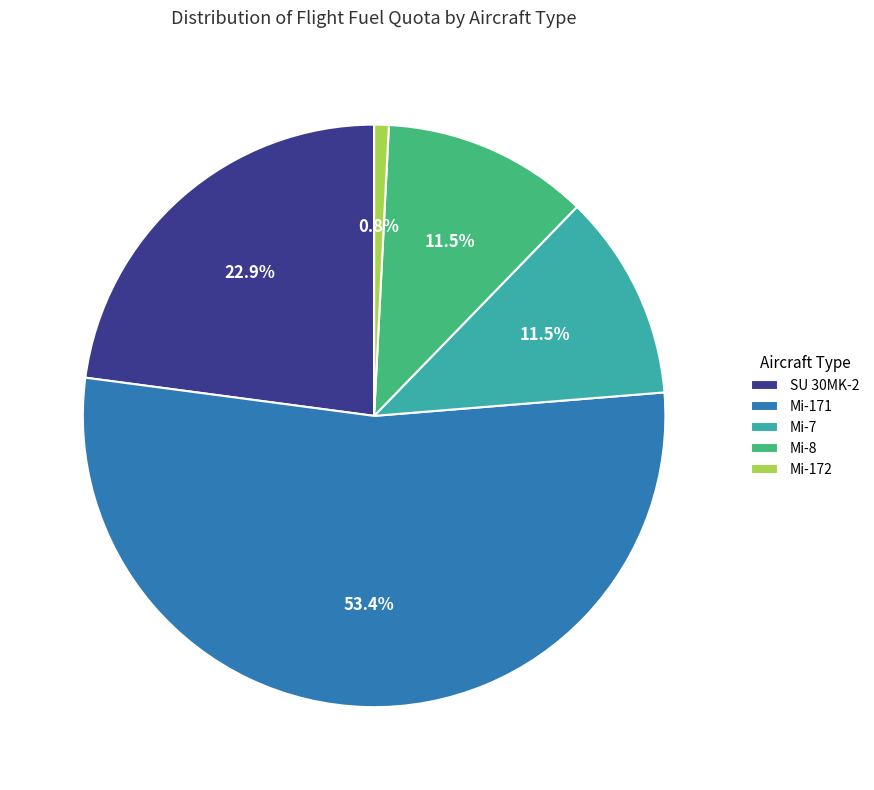

Is it true that Mi-172 is 11% of the pie?

False